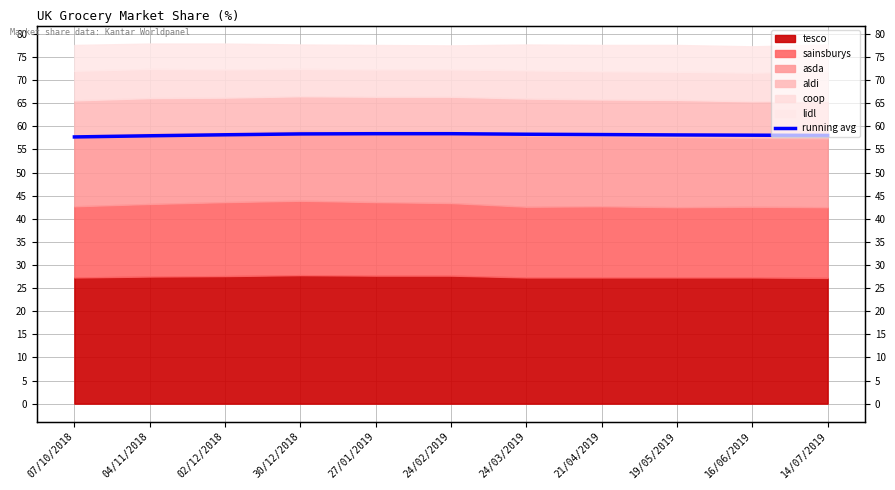

Read the value at 04/11/2018.

58.0